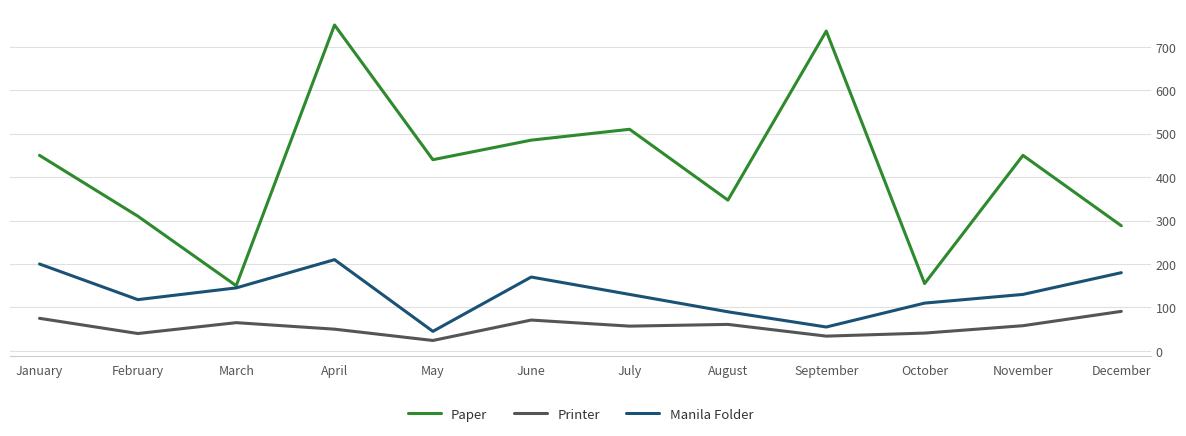

True or false: Printer and Manila Folder intersect in this chart.

False